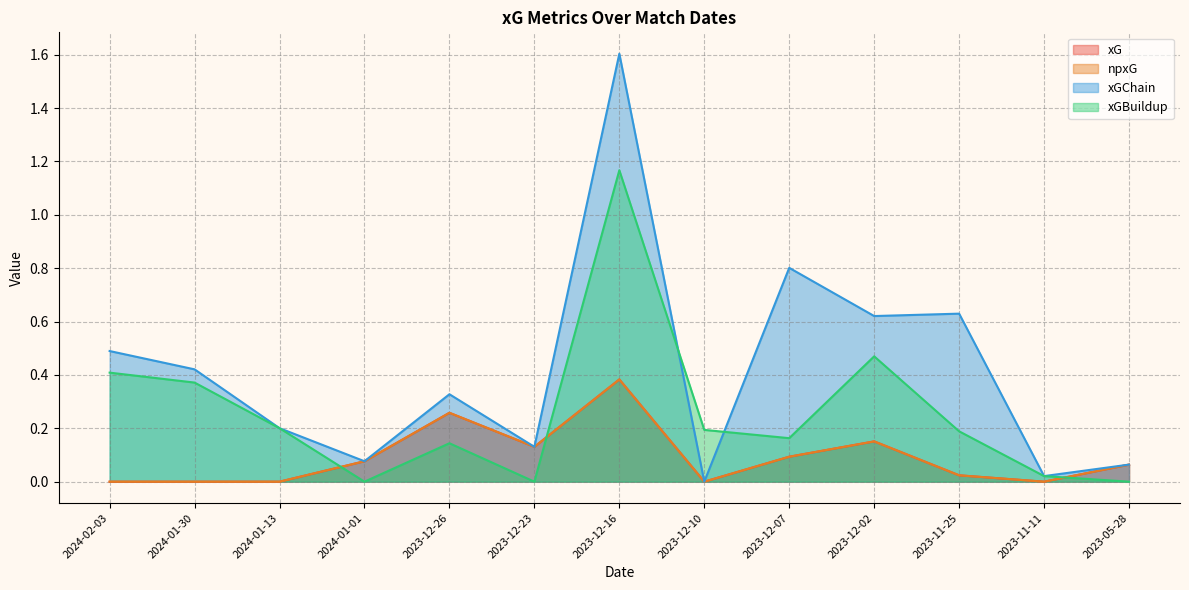

How many interior local peaks does the xGChain series have?

4